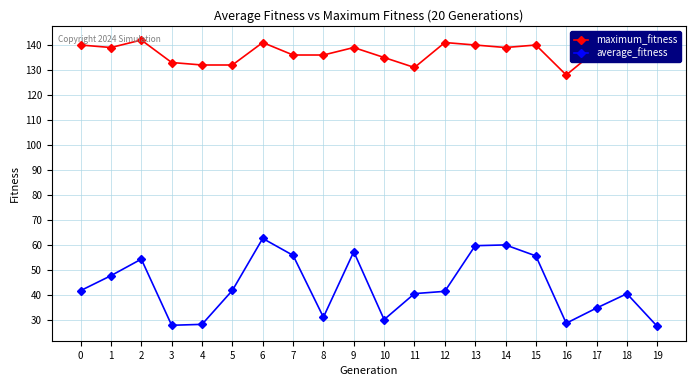

Which series changed the most between 7 and 13?

maximum_fitness